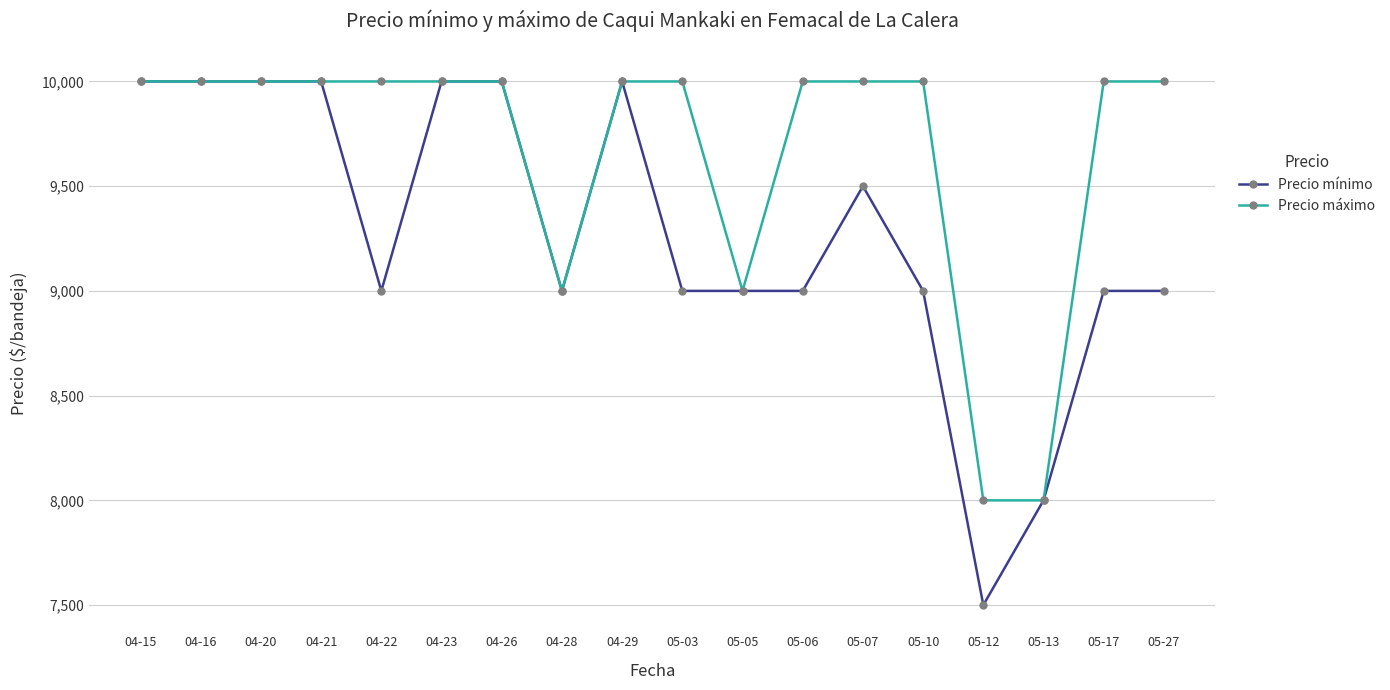

What is the label of the 18th point from the left?

05-27